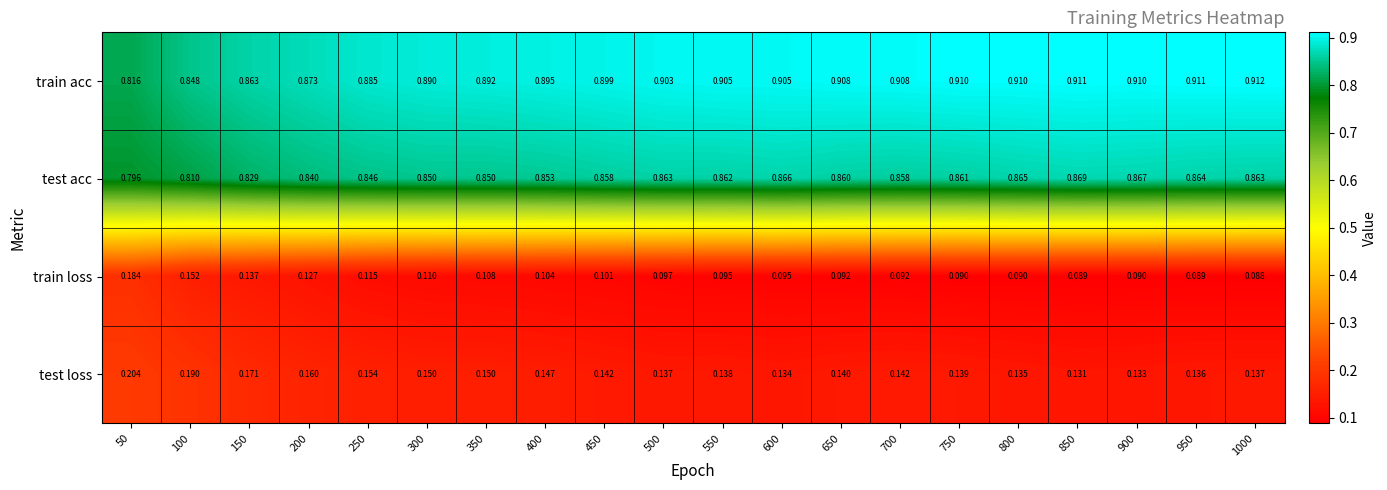

Which series changed the most between 50 and 400?

train loss